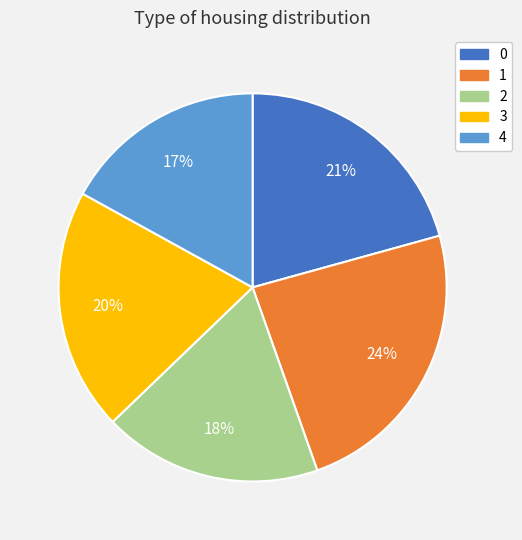

Rank the categories by value from lowest to highest.

4, 2, 3, 0, 1